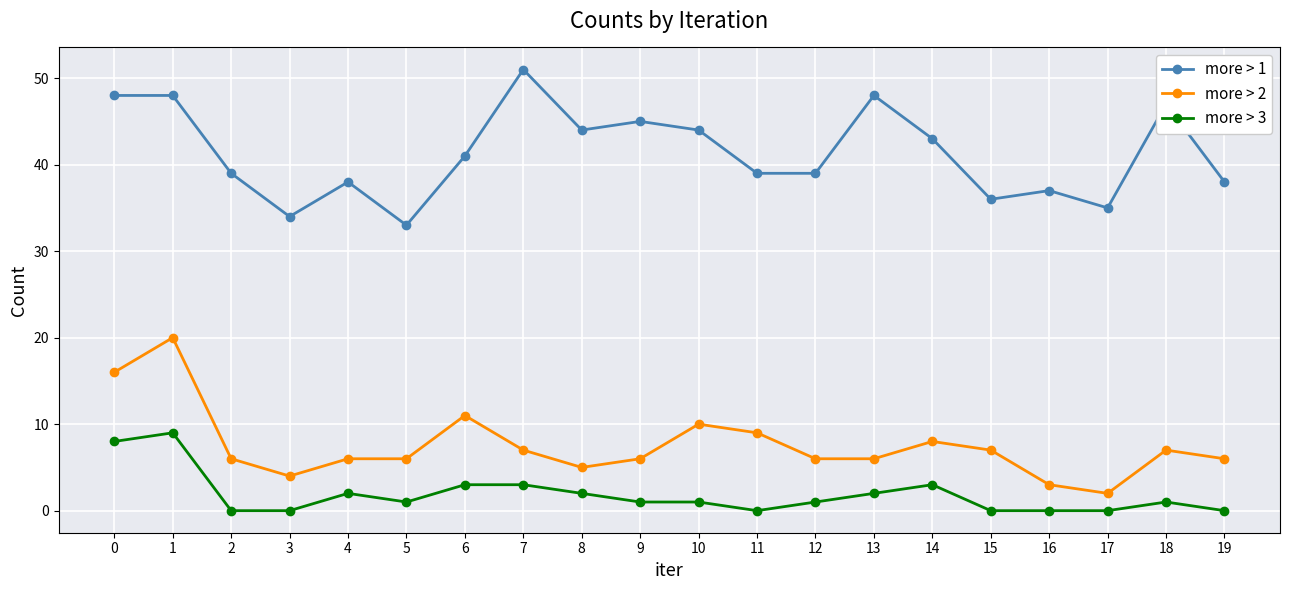

The value of more > 2 at 9 is 2. True or false?

False